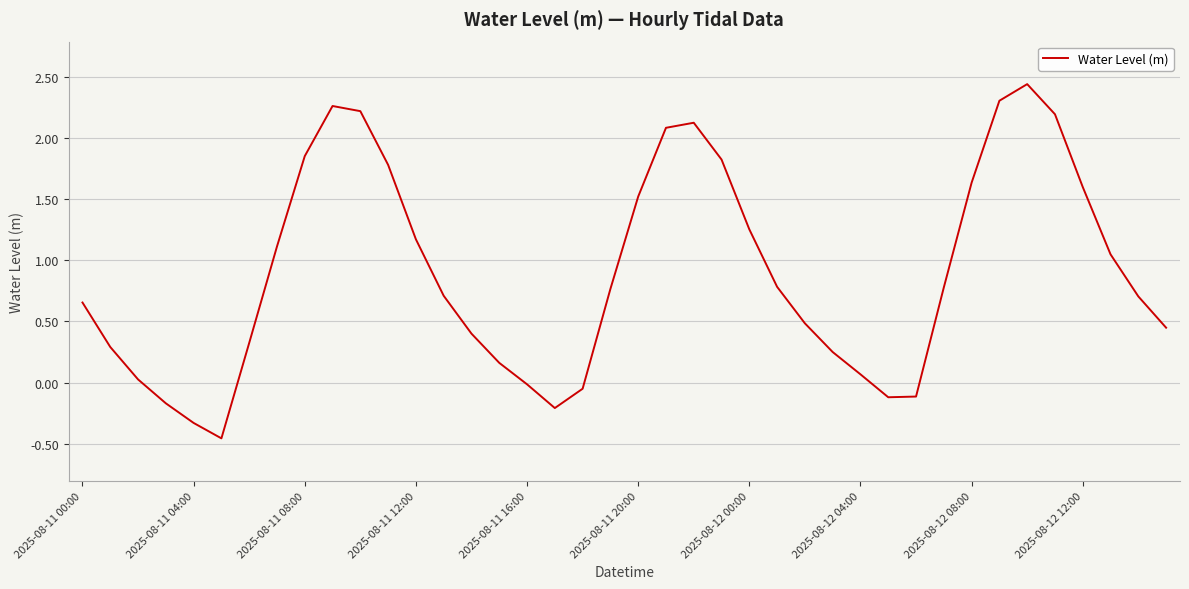

How many interior local peaks (higher than both neighbors) does the data have?

3